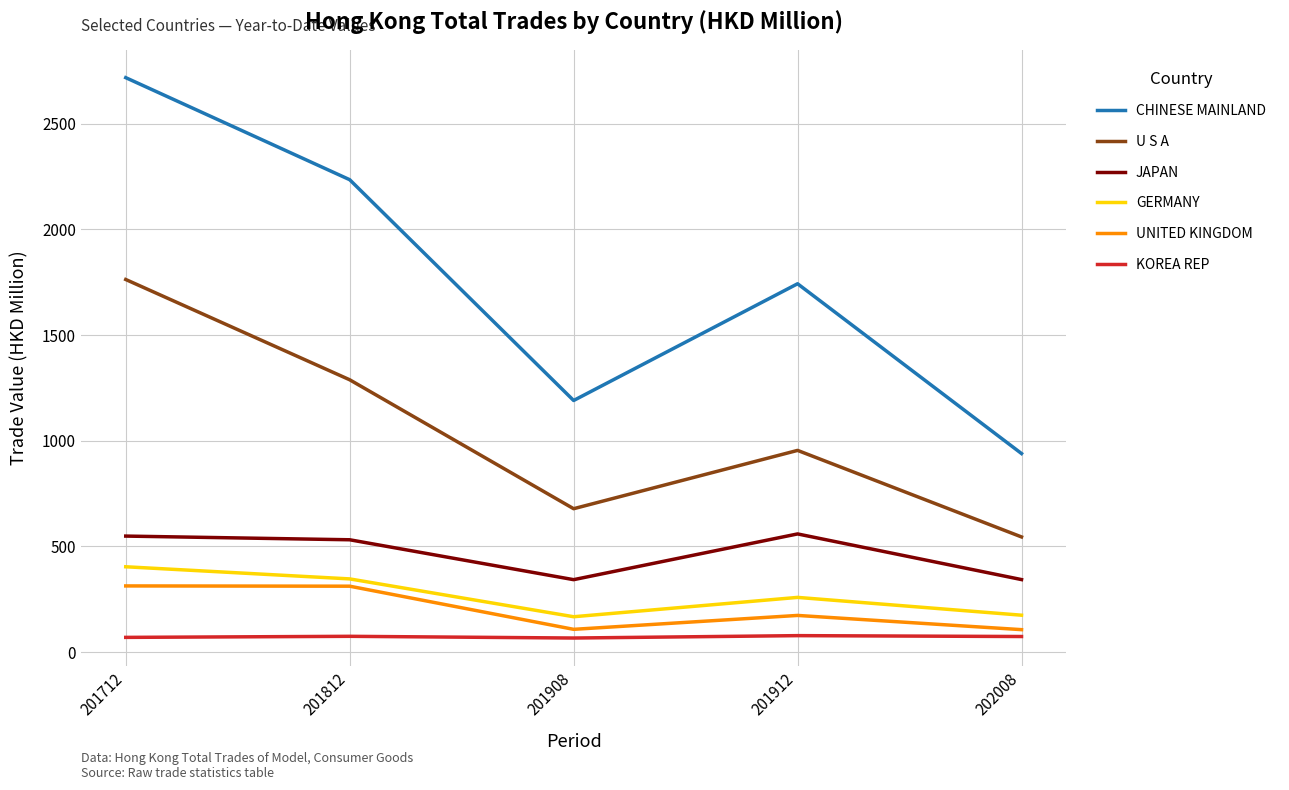

Is the value of U S A at 201712 greater than the value of JAPAN at 201912?

Yes